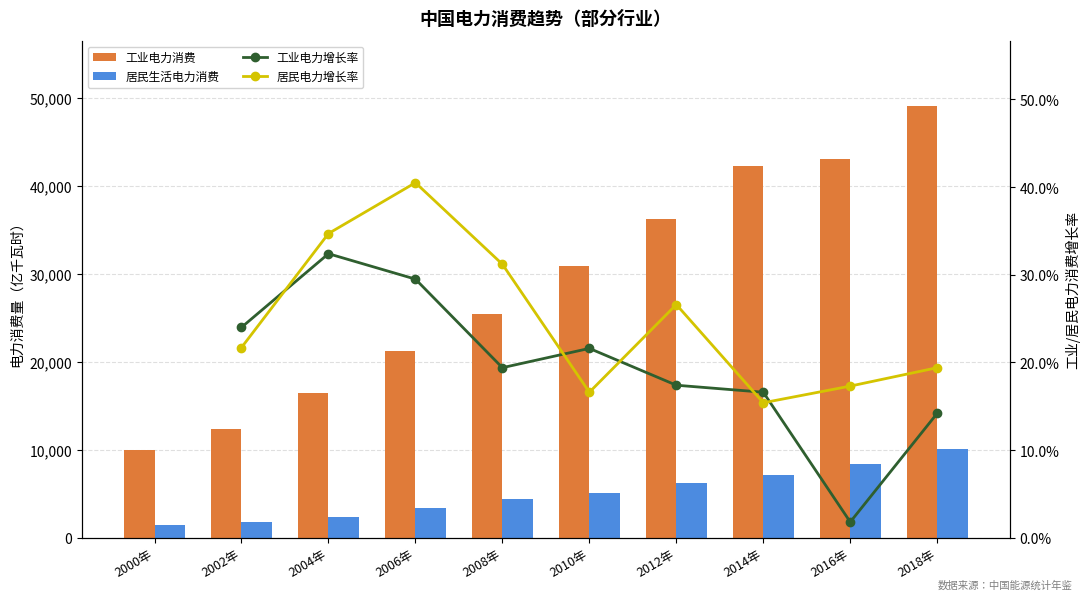

How many categories are shown in the chart?

10